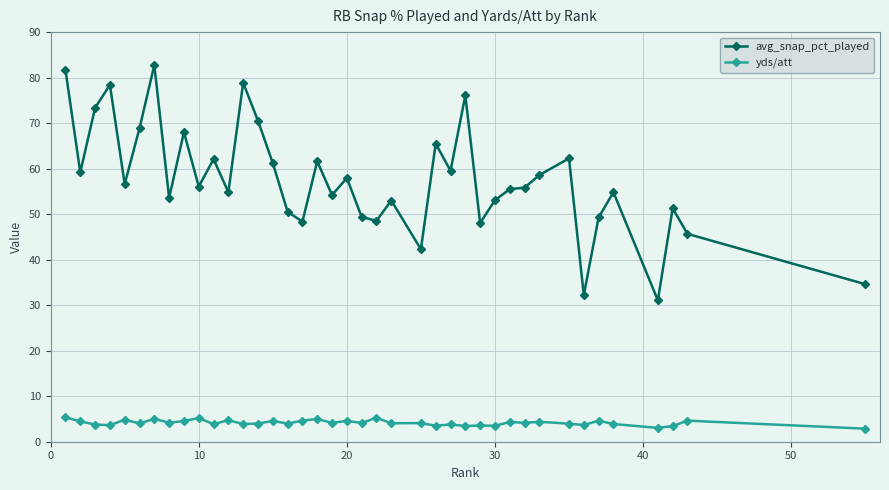

Which series has the largest range (max minus min)?

avg_snap_pct_played